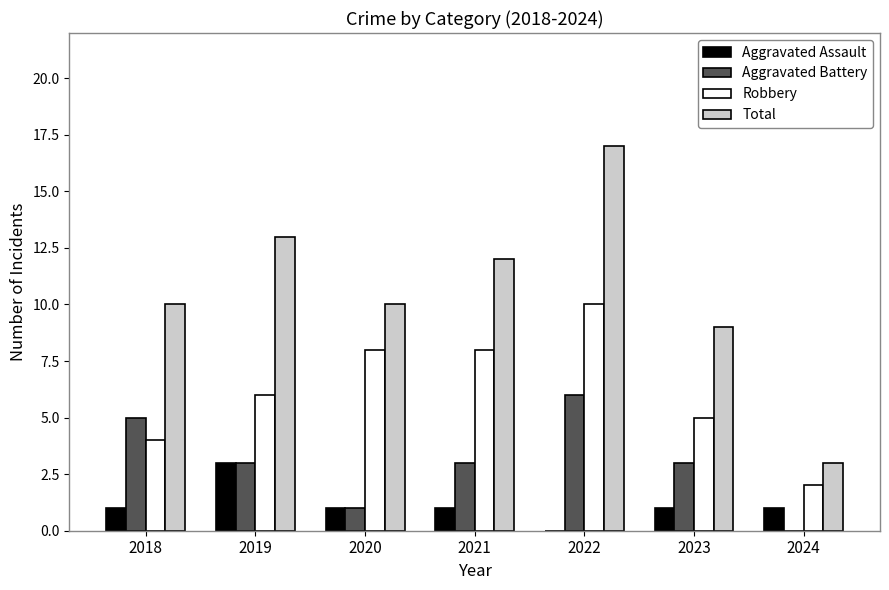

Between 2018 and 2022, which series saw the biggest shift?

Total